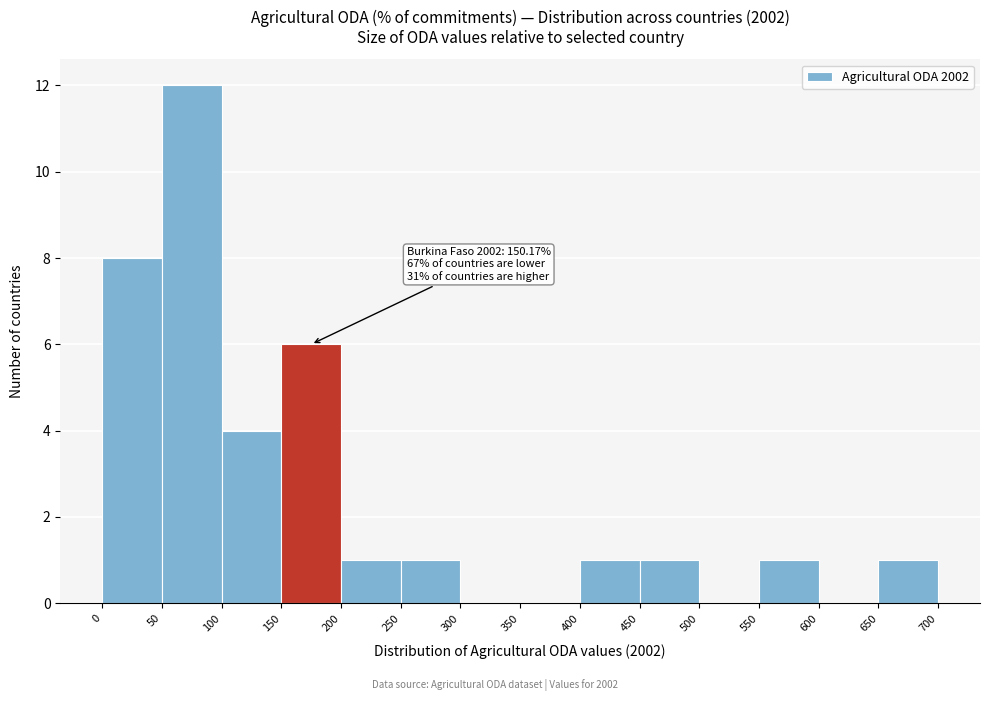

Which range on the x-axis has the tallest bar?

50 to 100